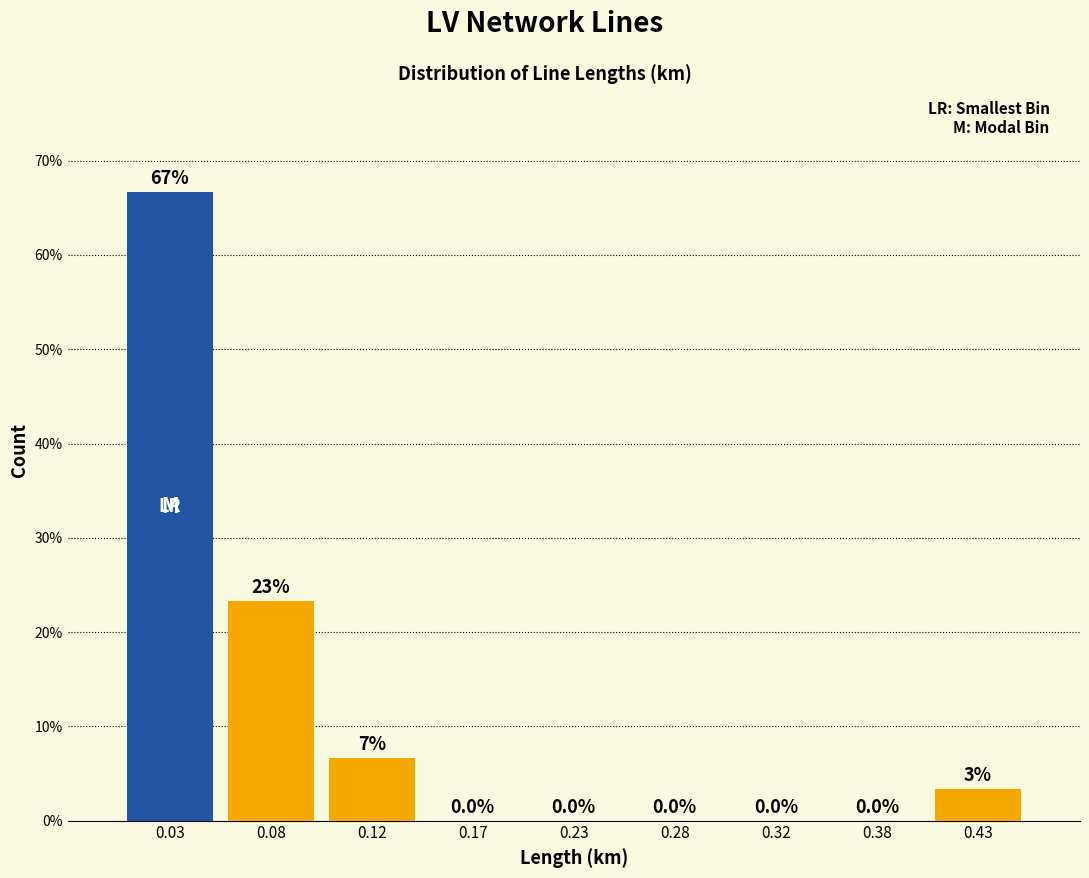

Over which range of the x-axis is the bar tallest?

0.00 to 0.05